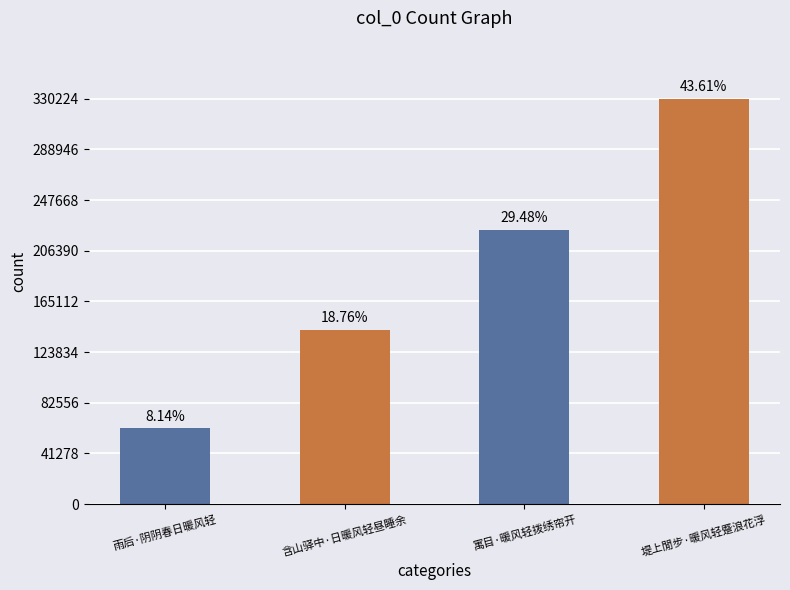

Are the bars horizontal?

No